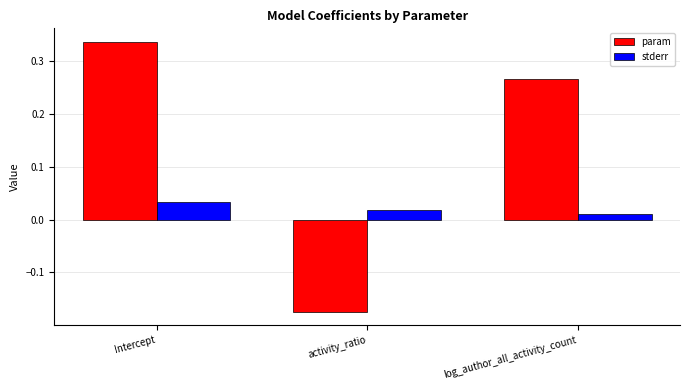

How many values in param are below zero?

1